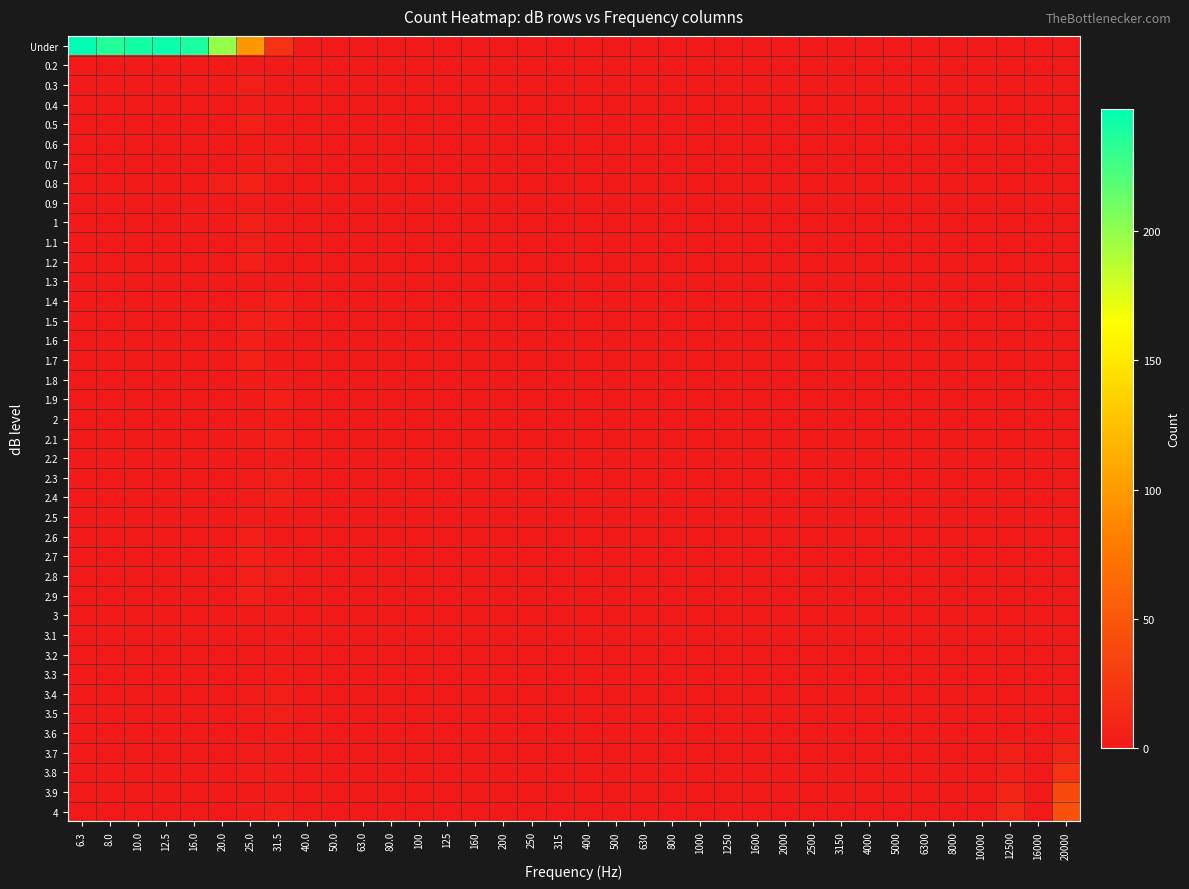

Which label corresponds to the largest value in the chart?

6.3